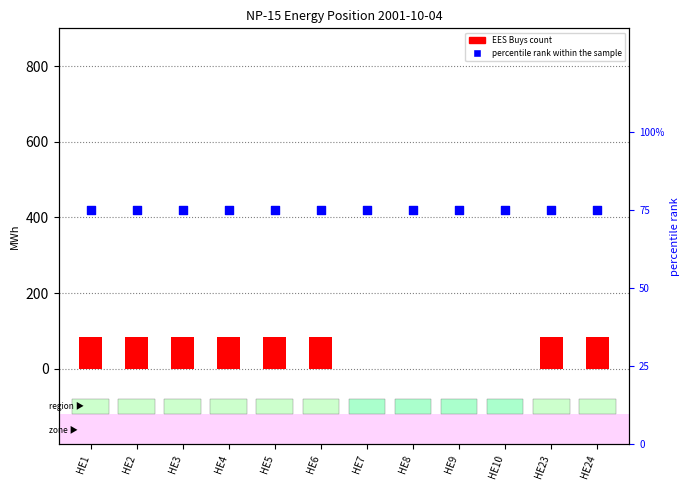

Which series has the largest Y range (max minus min)?

EES Buys